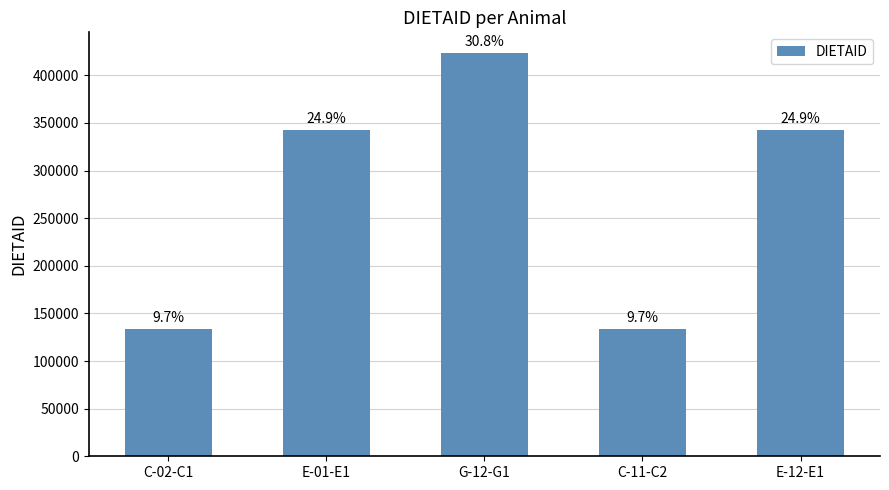

The value at E-01-E1 is 342567. True or false?

True